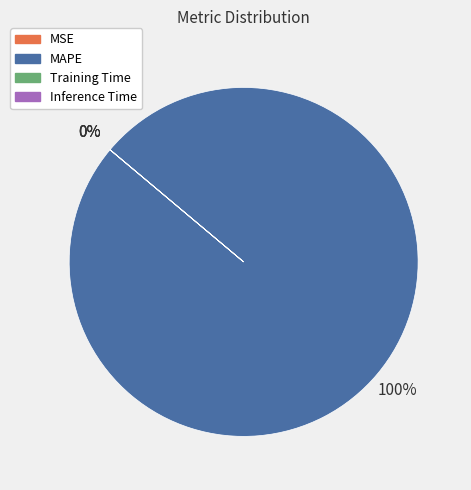

Which category has the biggest portion of the pie?

MAPE